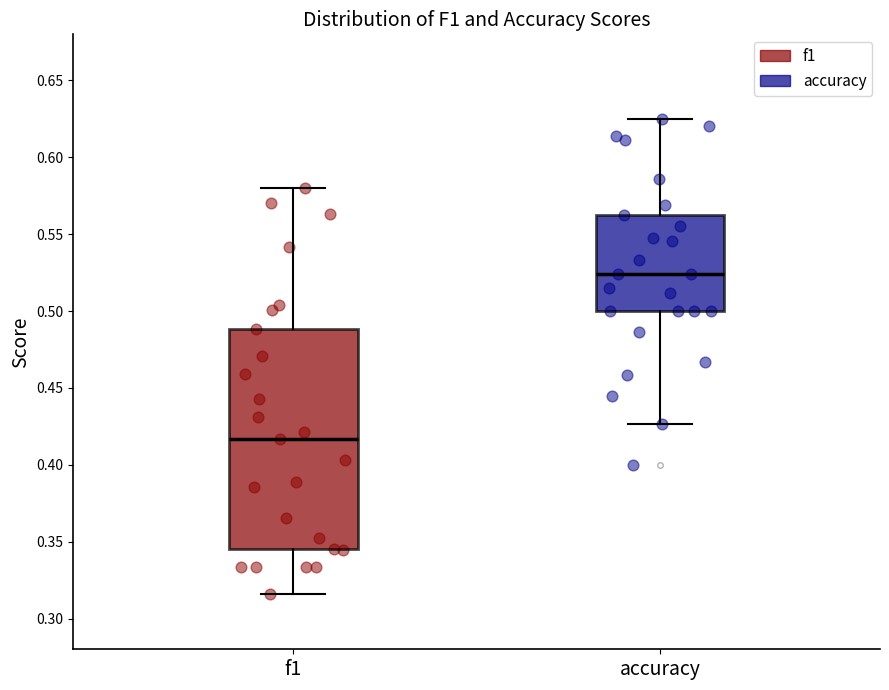

Reading left to right, transcribe this box plot: for each box, give where its median line is, the range the box spans, and where its two whiskers end, as read against the y-axis. The values are not printed on the chart, so give them approximately, as read against the axis.

f1: median 0.415, box 0.345 to 0.490, whiskers 0.315 to 0.580
accuracy: median 0.525, box 0.500 to 0.565, whiskers 0.425 to 0.625